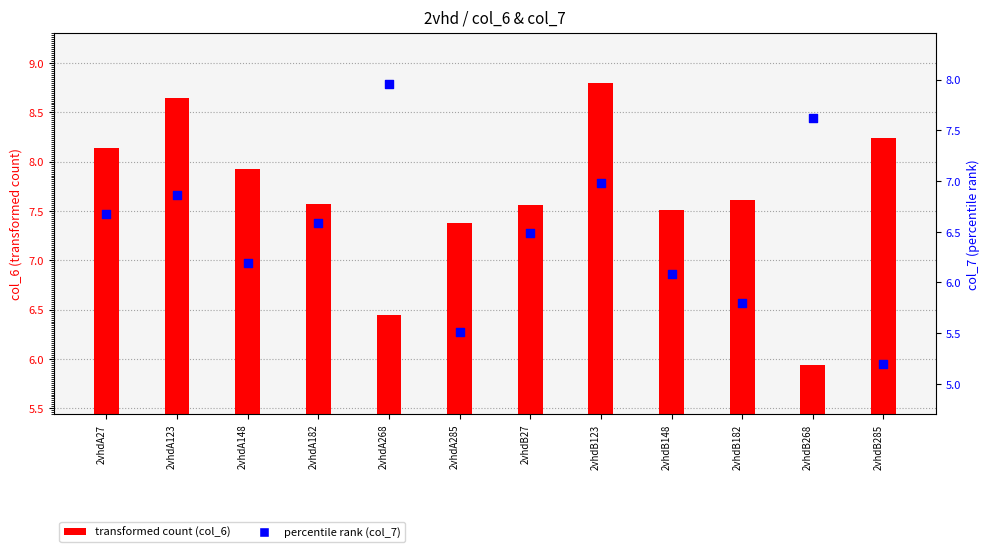

Which series contains the highest Y value?

transformed count (col_6)